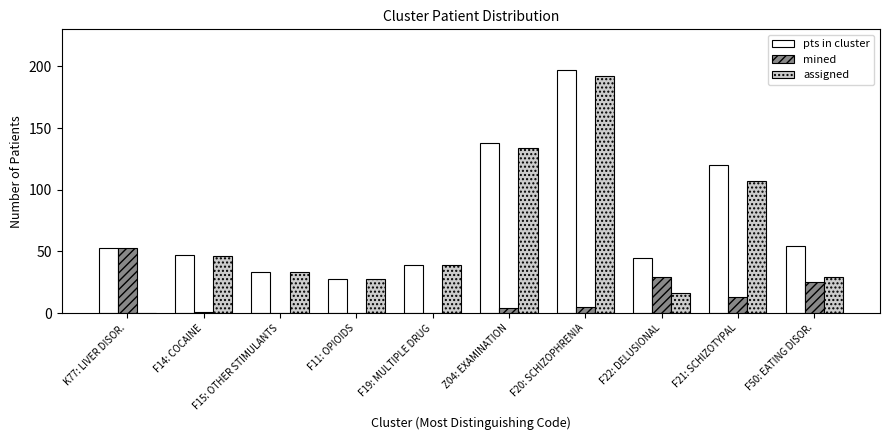

Where does the mined series first go above 5?

K77: LIVER DISOR.